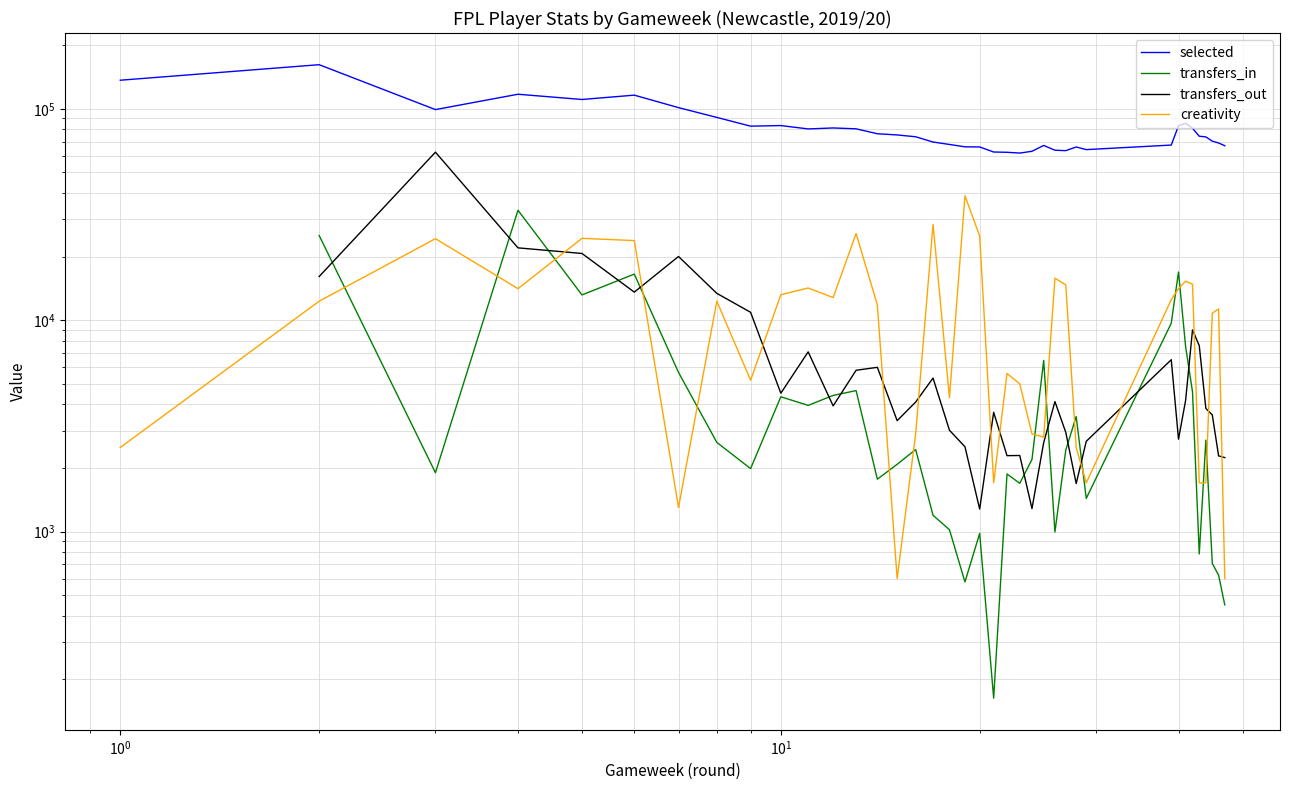

After their last crossing, which series has the higher values: transfers_in or transfers_out?

transfers_out